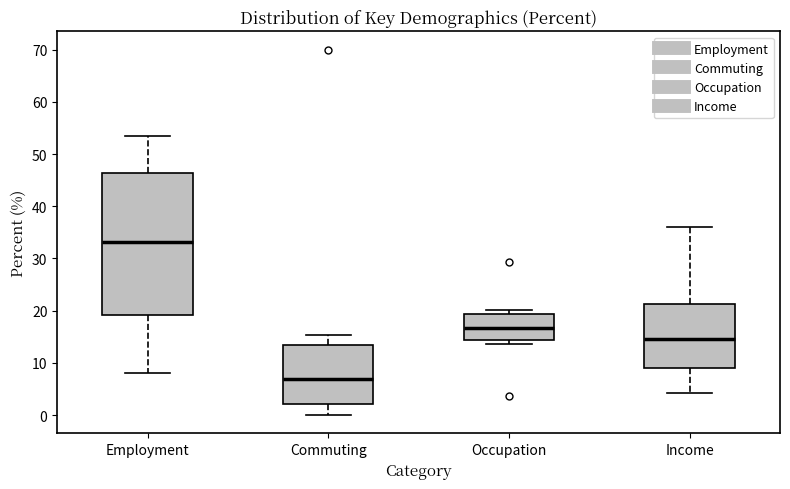

Comparing the boxes themselves (not the whiskers), which one is the tallest?

Employment